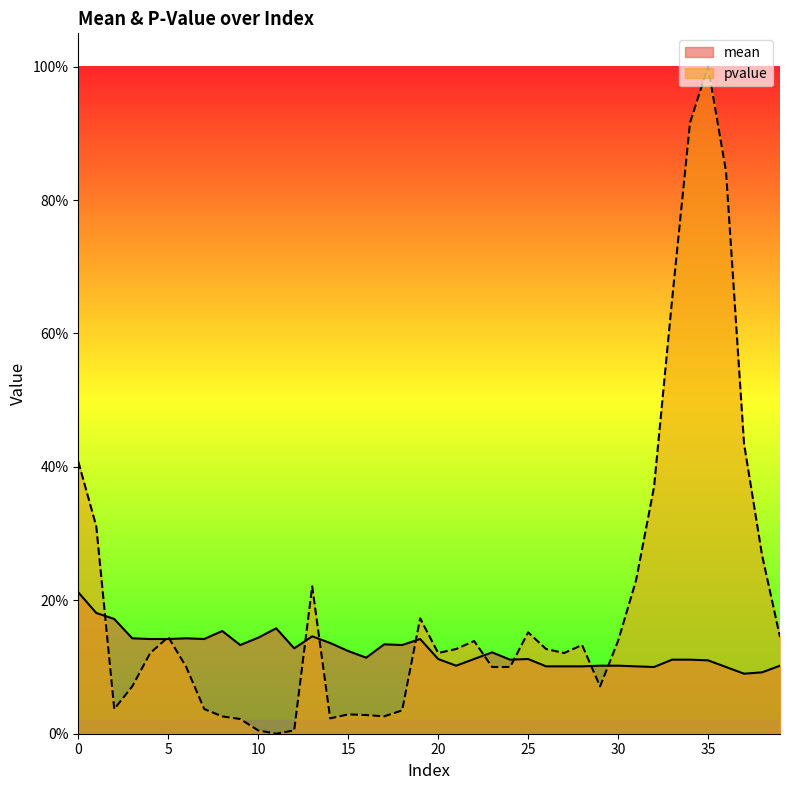

How many values in pvalue are above zero?

39